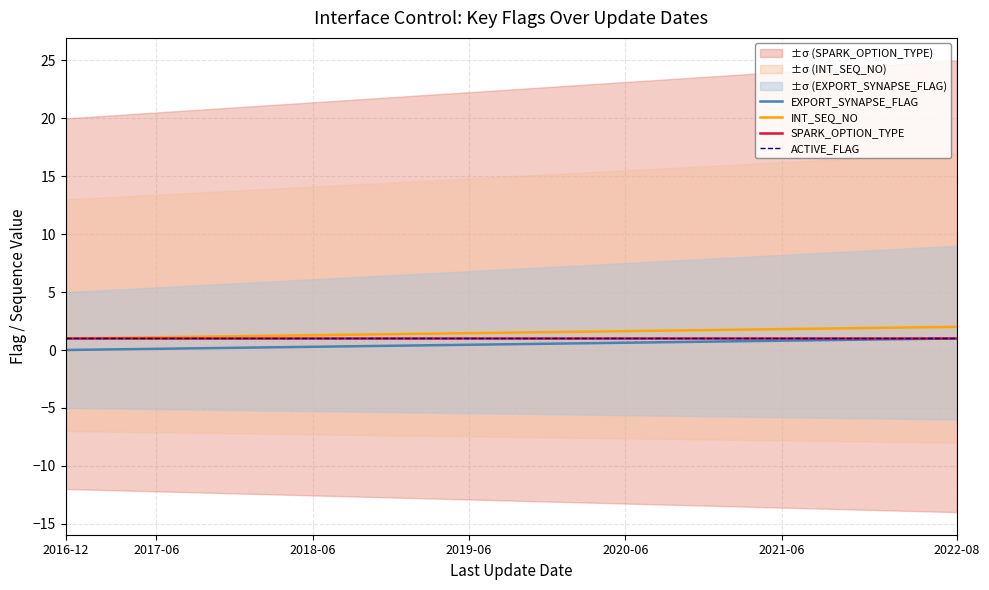

List the series in order of their peak value, lowest first.

EXPORT_SYNAPSE_FLAG, SPARK_OPTION_TYPE, ACTIVE_FLAG, INT_SEQ_NO